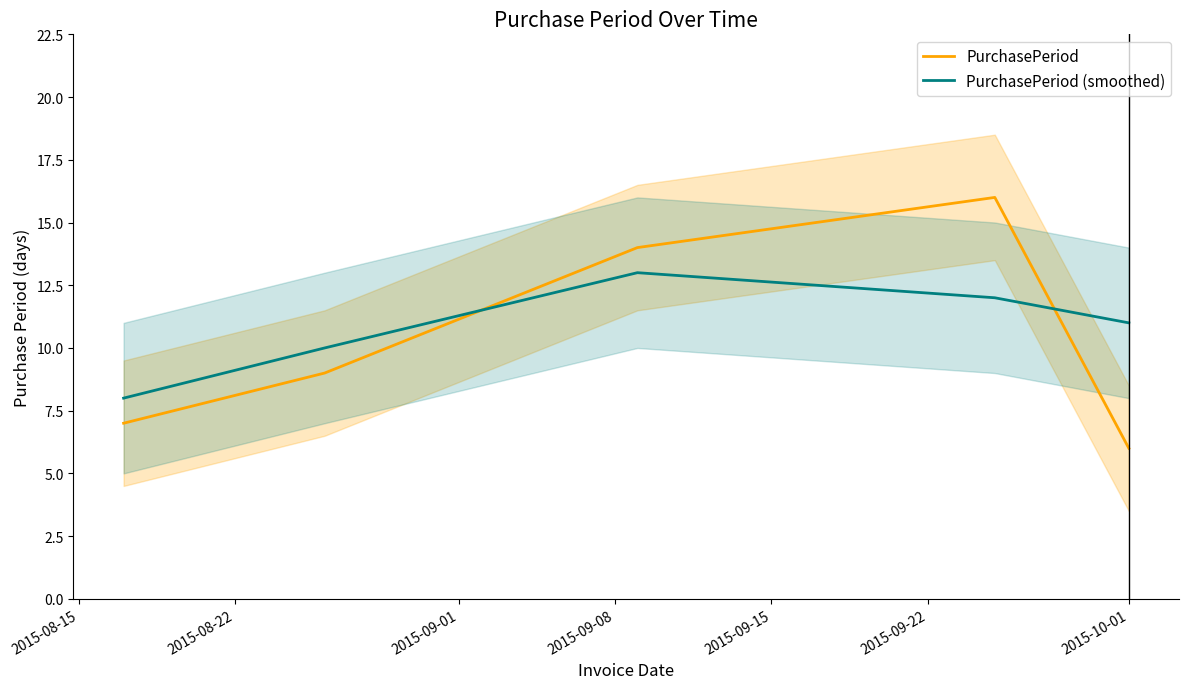

True or false: PurchasePeriod and PurchasePeriod (smoothed) cross at least once.

True